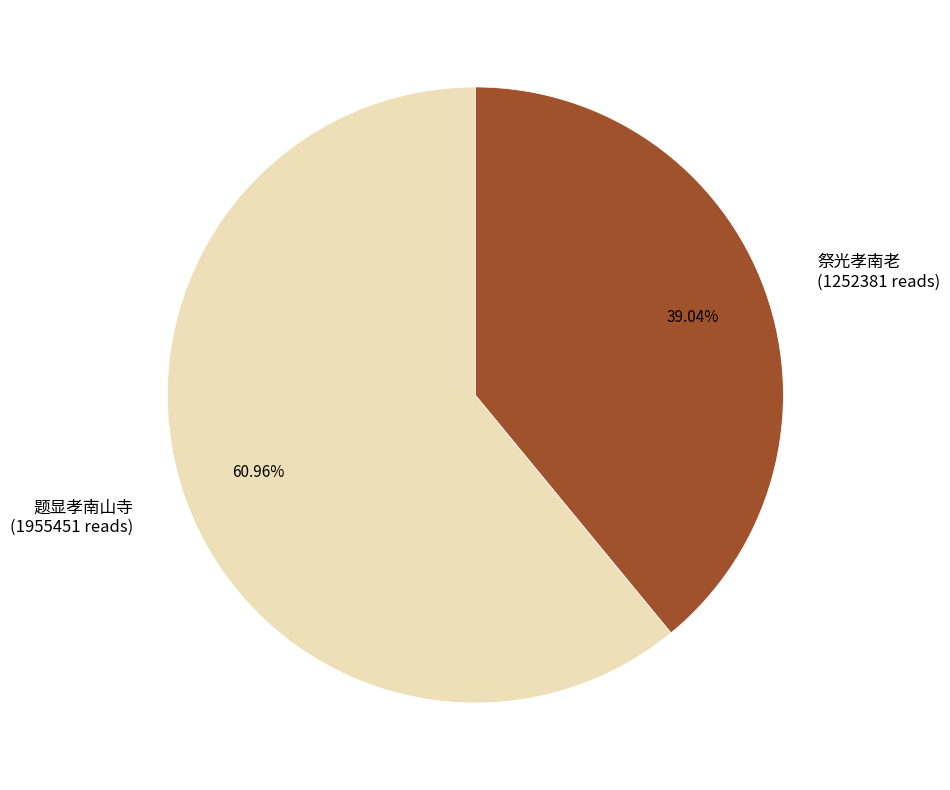

Is there a majority slice in this chart?

Yes